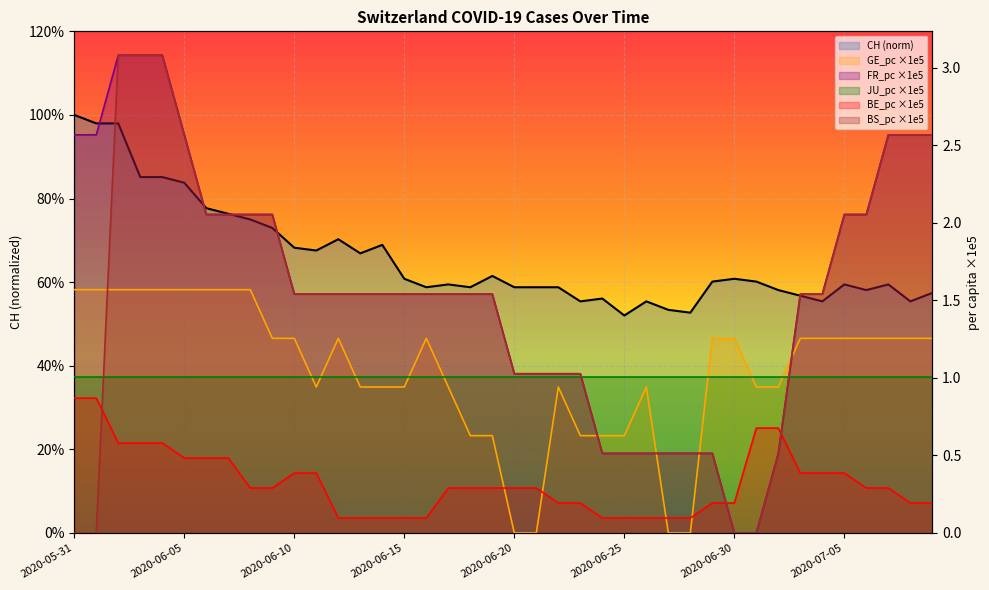

Between 2020-06-25 and 2020-06-22, which is larger?

2020-06-22